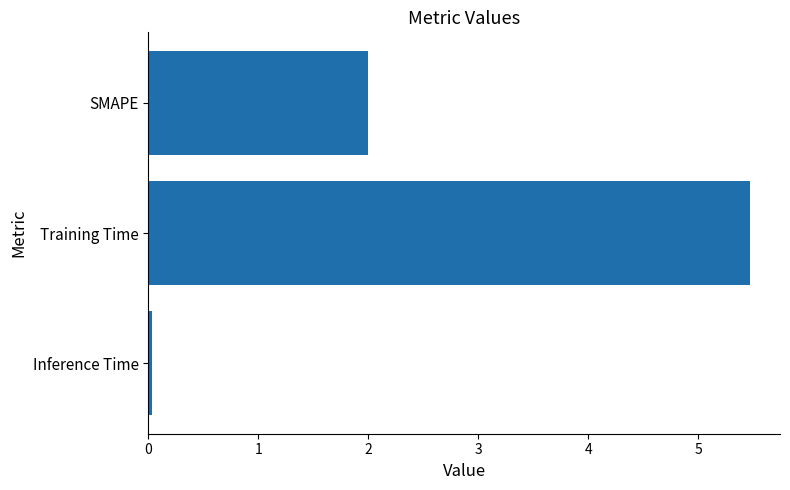

List the labels in order of value, smallest first.

Inference Time, SMAPE, Training Time